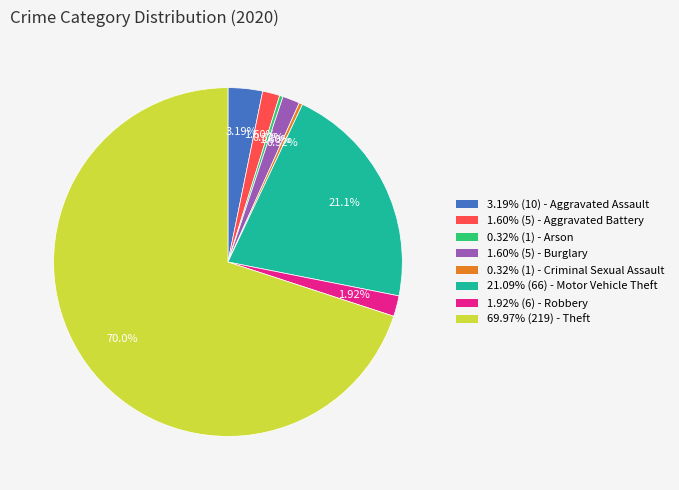

What is the majority slice?

69.97% (219) - Theft